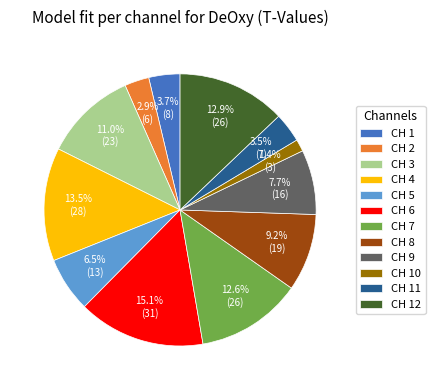

How many segments does this pie chart have?

12